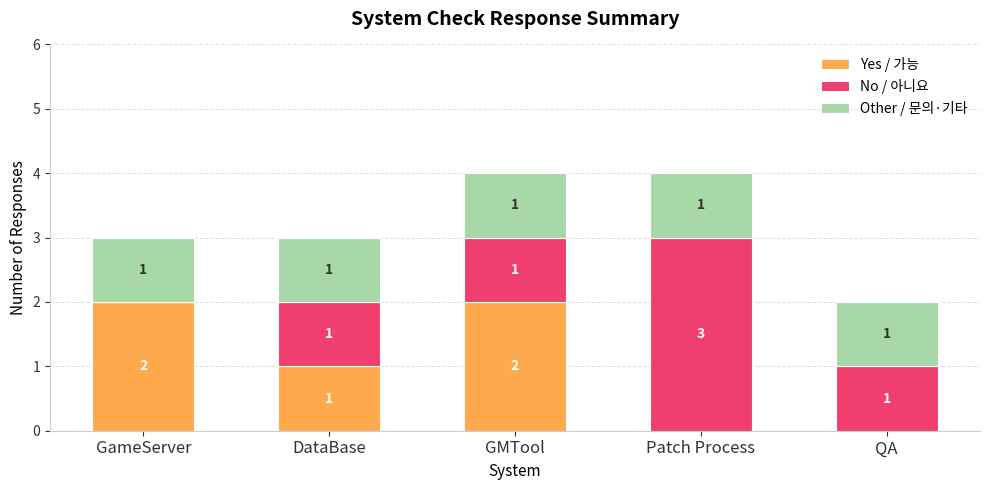

The value of Yes / 가능 at QA is 0. True or false?

True